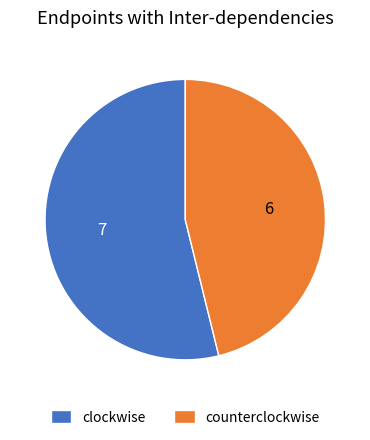

Which category accounts for the majority?

clockwise